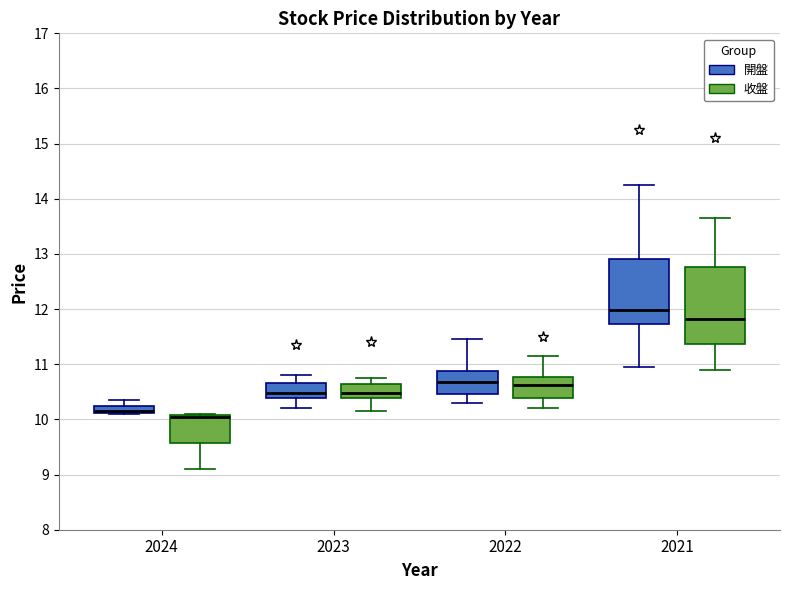

Where does the lower whisker of the box for 2024 (收盤) end on the y-axis? The values are not printed on the chart, so give them approximately, as read against the axis.

9.1